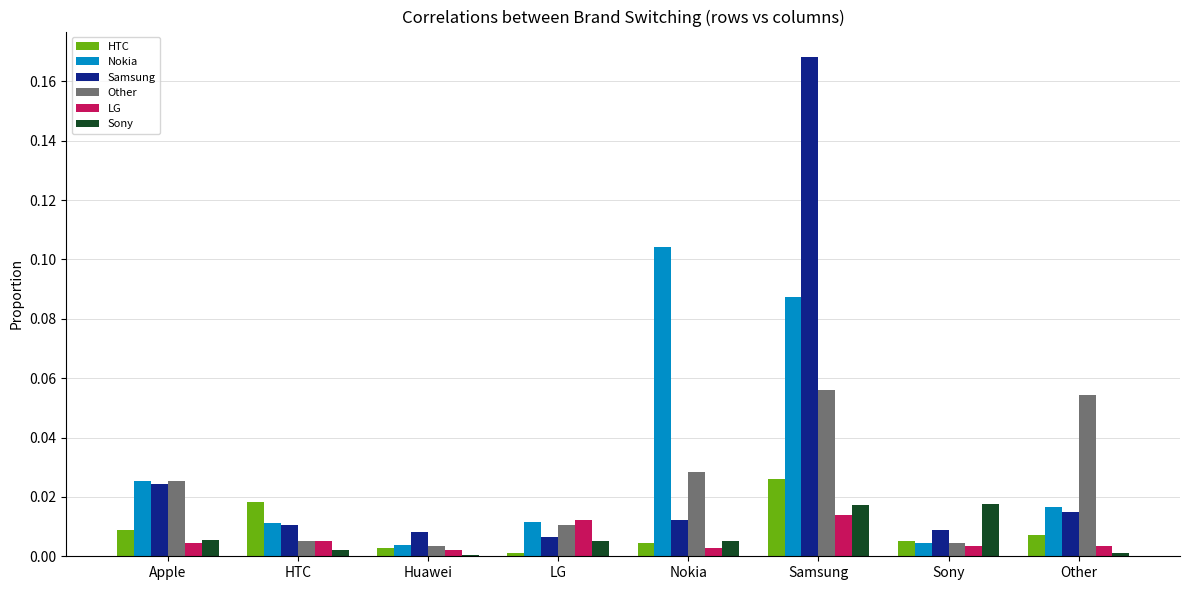

Are the bars horizontal?

No